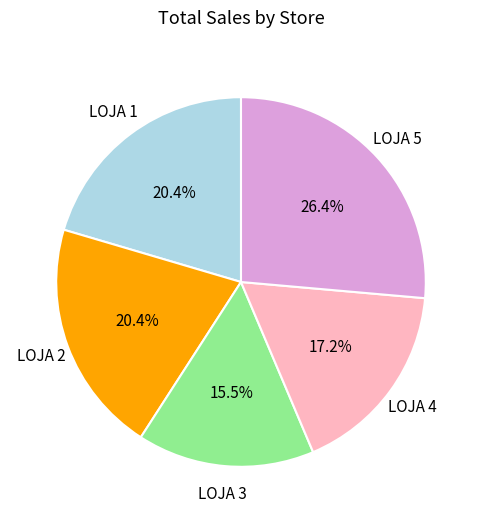

To the nearest percent, what is the difference between the largest and smallest slice percentages?

11%